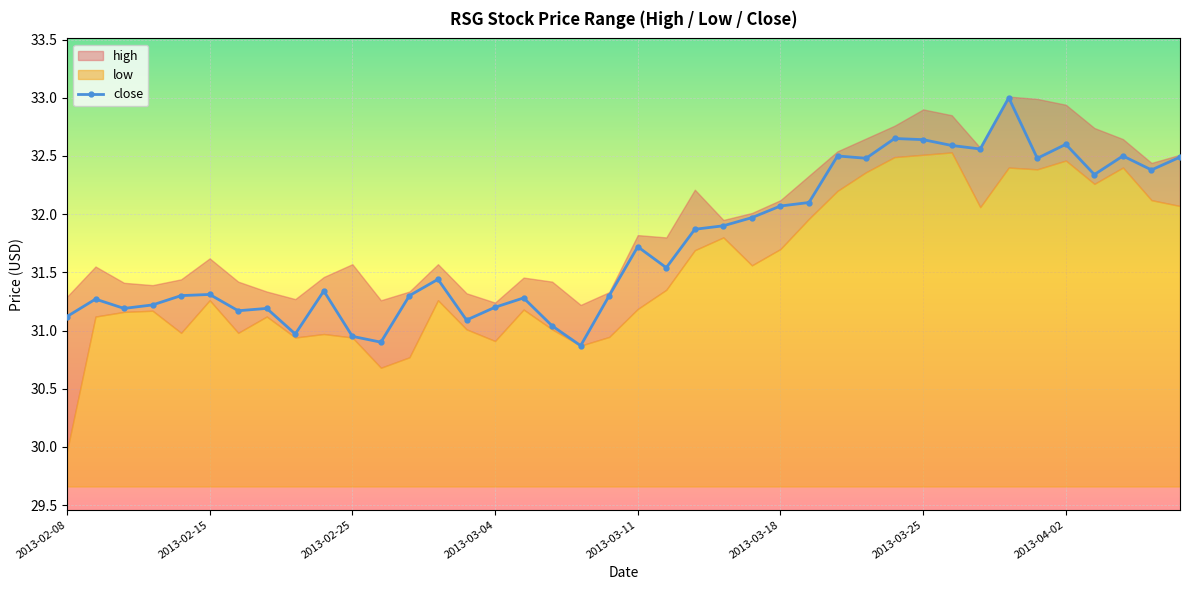

How many points are higher than both their immediate neighbors (excluding endpoints)?

12